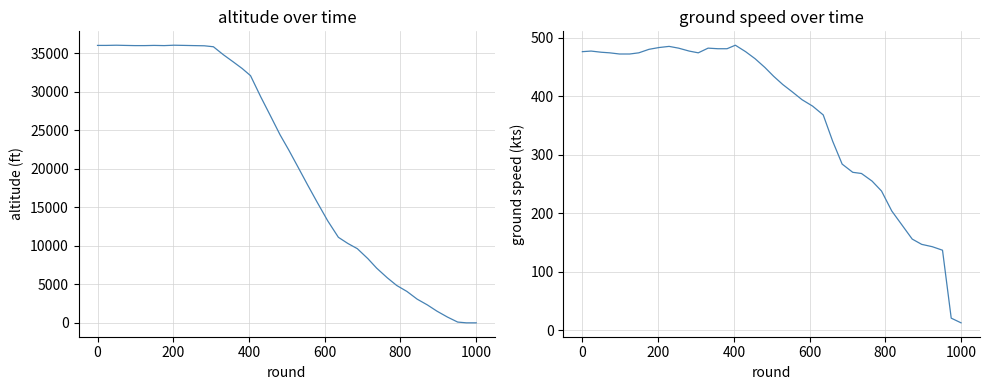

What is the difference between the second highest and minimum values in the ground_speed series?

472